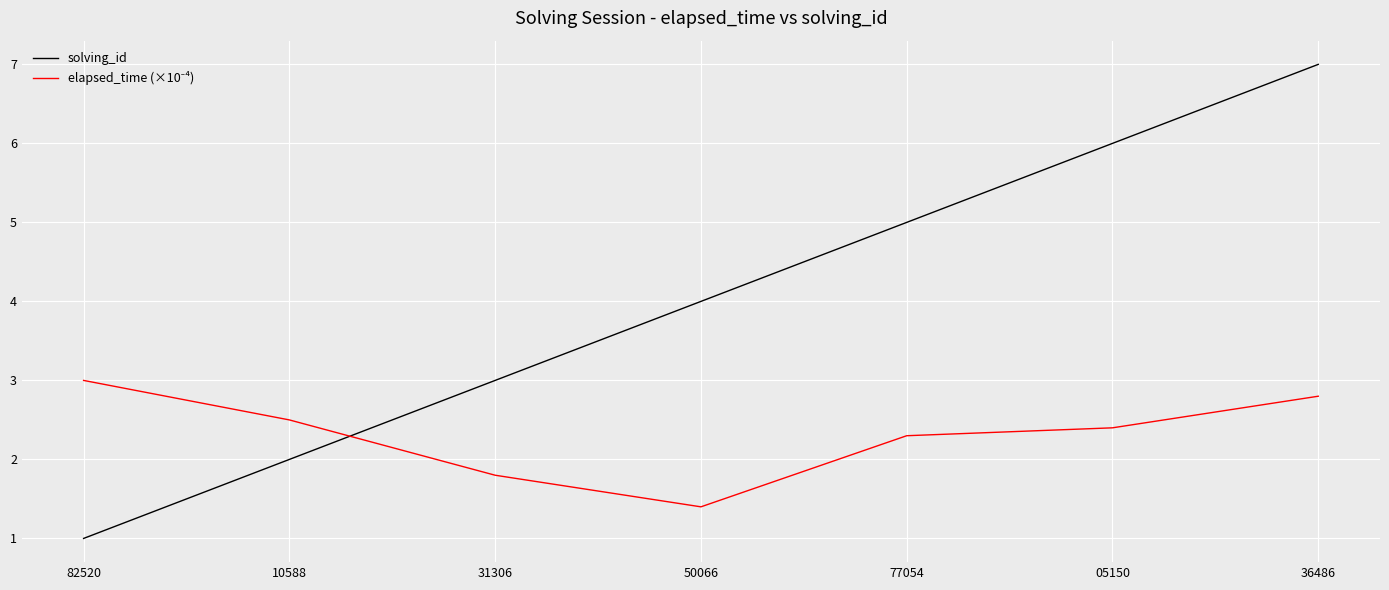

How many lines are shown in the chart?

2